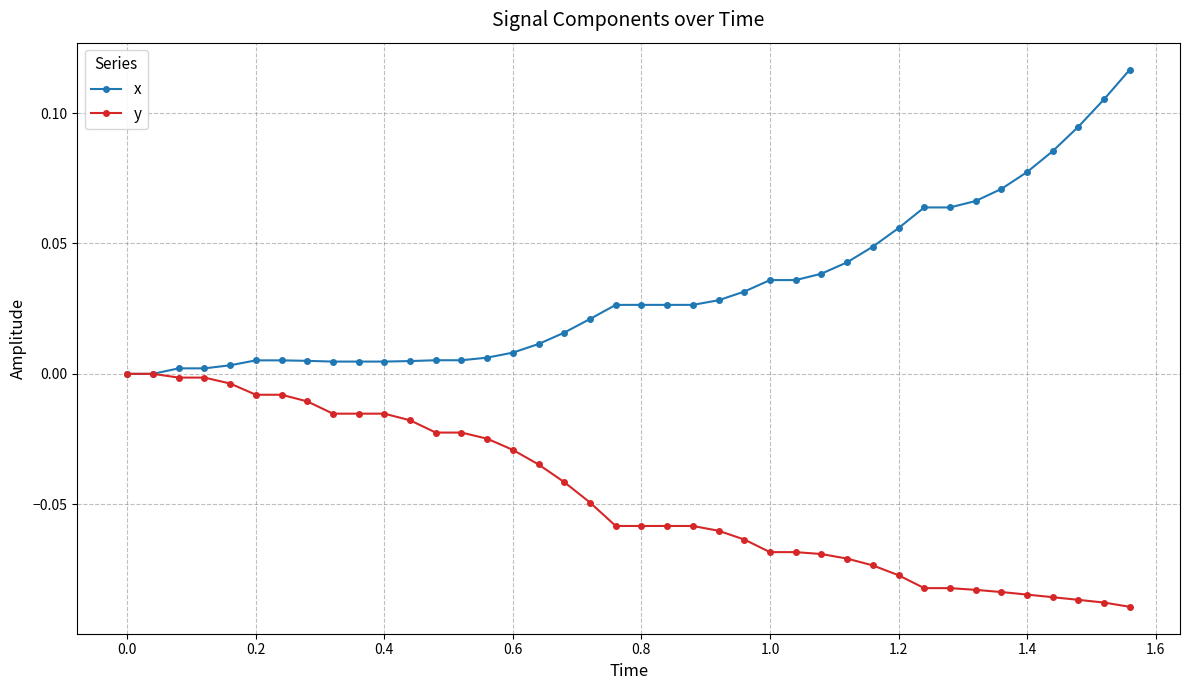

Which series has the largest total across all categories?

x